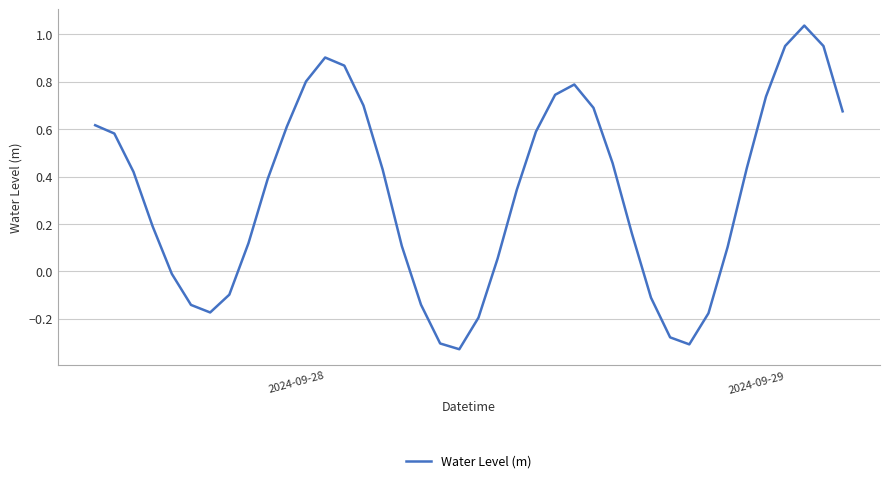

Does the chart display data point markers on the line(s)?

No